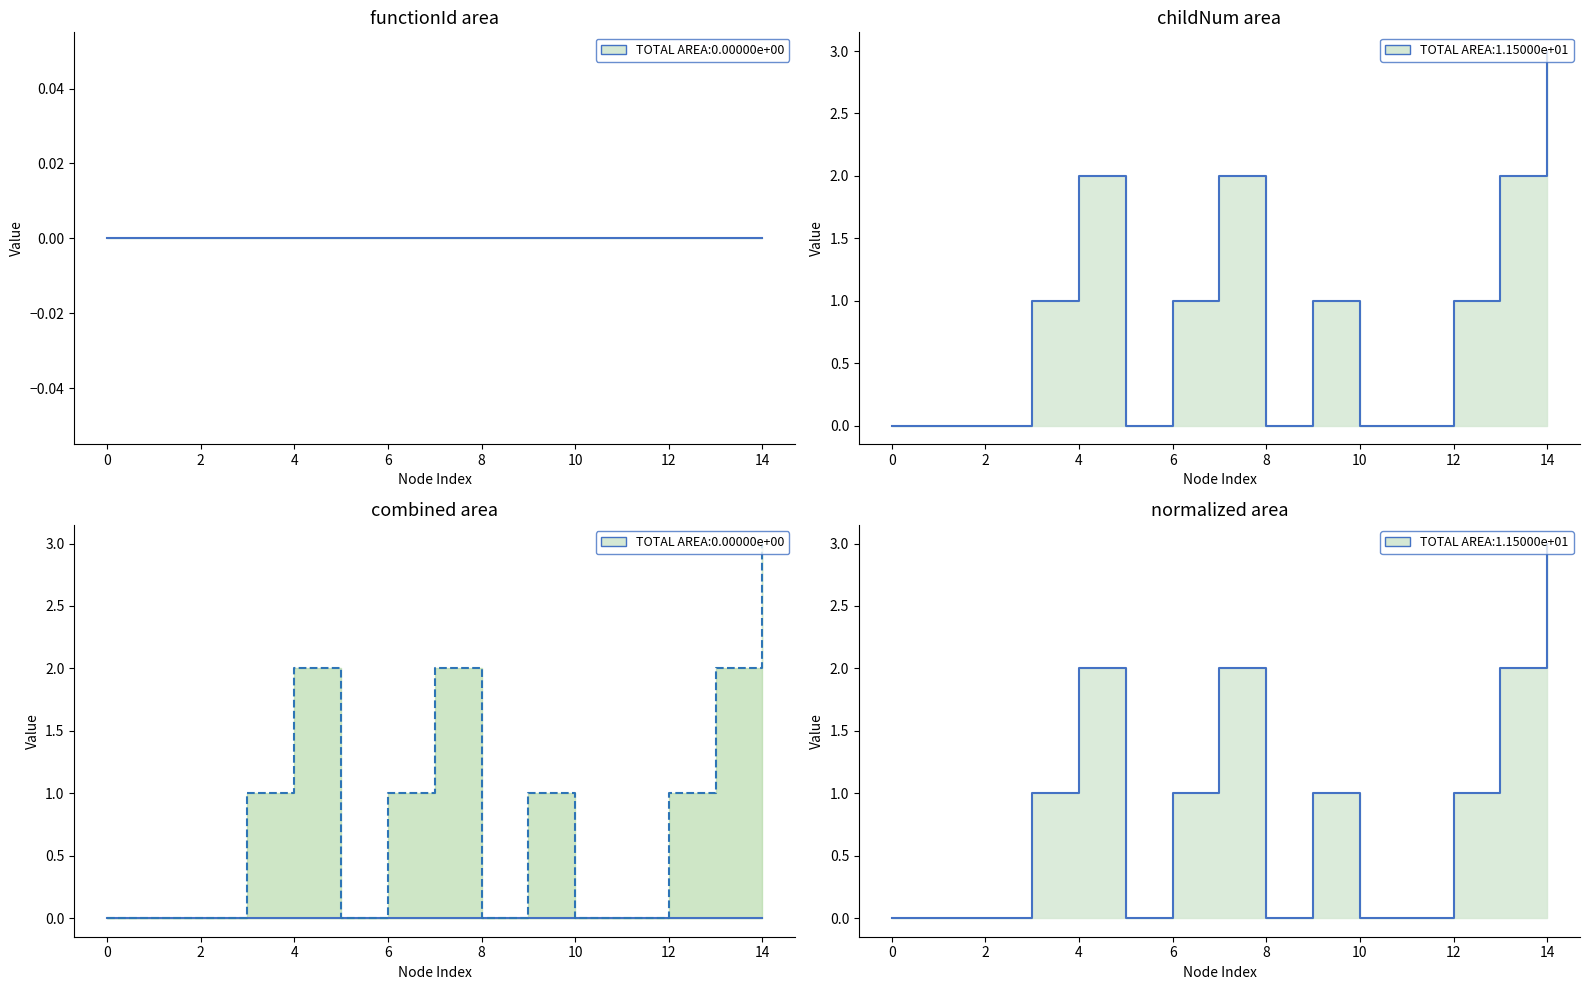

Which series changed the most between 6 and 16?

childNum